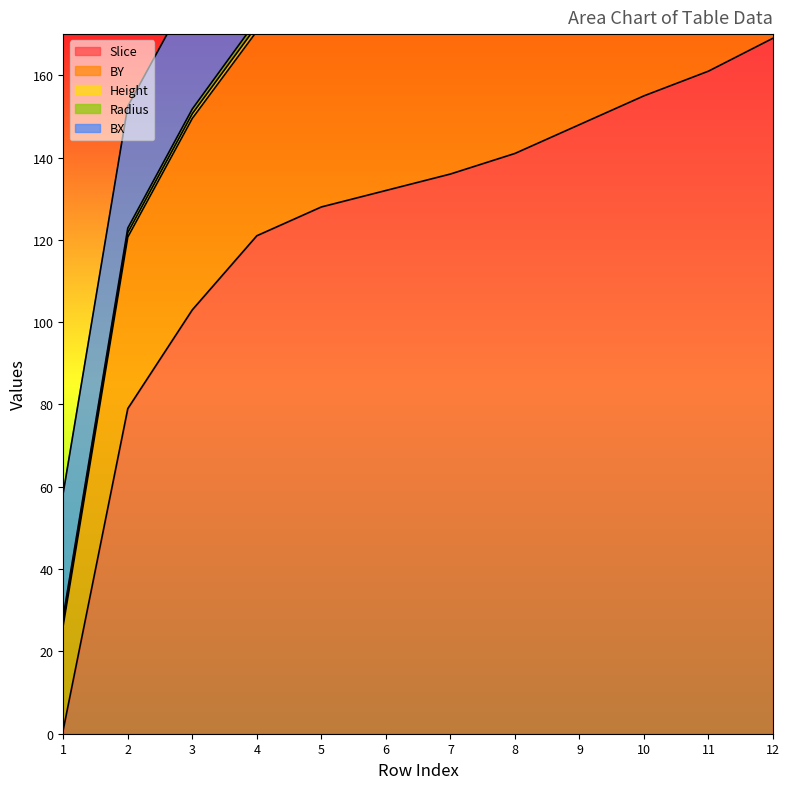

True or false: Height has more than 0 interior local peaks.

False